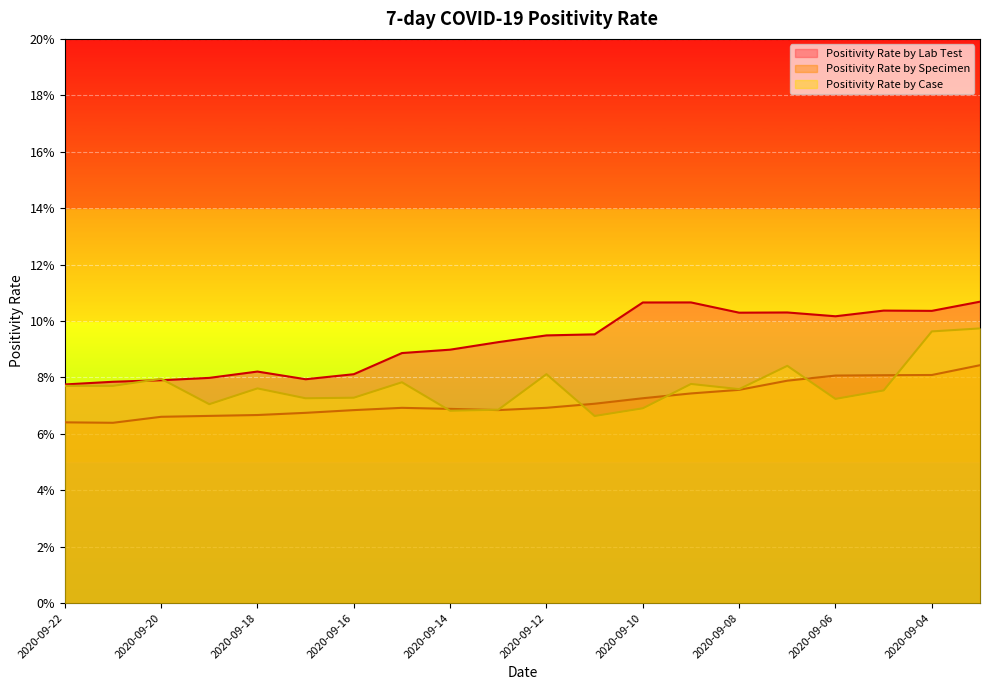

How many interior local peaks does the Positivity Rate by Case series have?

6